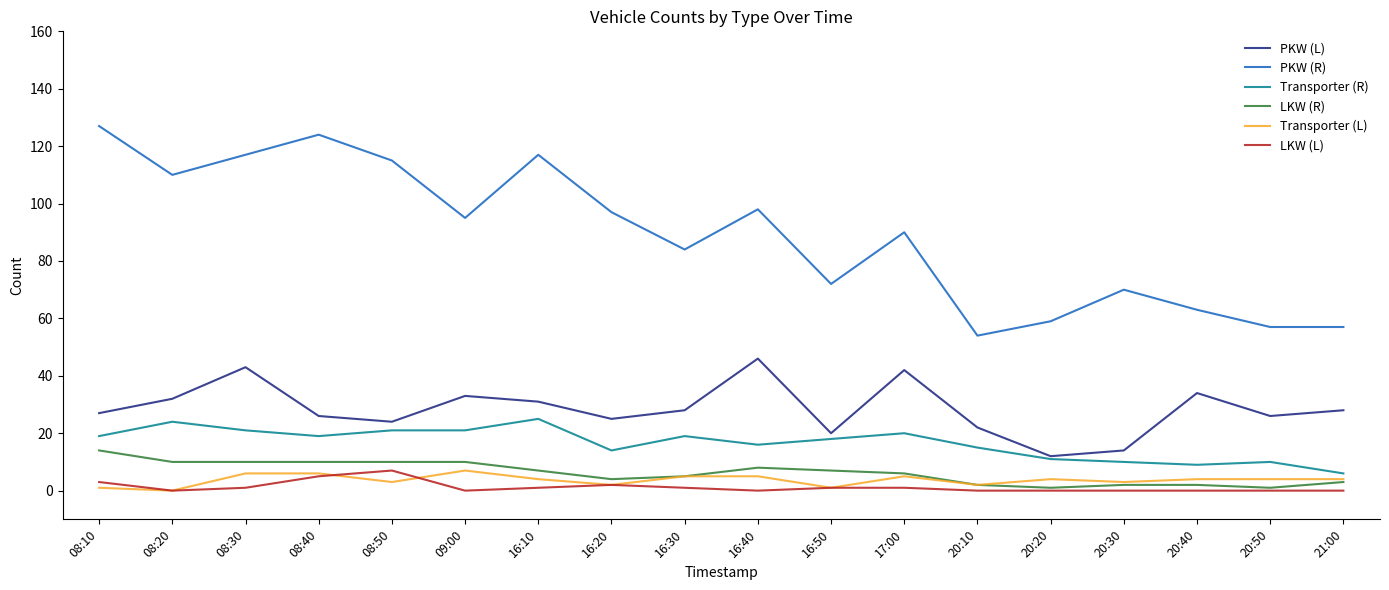

Reading right to left, transcribe all the data shown in this chart.

PKW (L): 28	26	34	14	12	22	42	20	46	28	25	31	33	24	26	43	32	27
PKW (R): 57	57	63	70	59	54	90	72	98	84	97	117	95	115	124	117	110	127
Transporter (R): 6	10	9	10	11	15	20	18	16	19	14	25	21	21	19	21	24	19
LKW (R): 3	1	2	2	1	2	6	7	8	5	4	7	10	10	10	10	10	14
Transporter (L): 4	4	4	3	4	2	5	1	5	5	2	4	7	3	6	6	0	1
LKW (L): 0	0	0	0	0	0	1	1	0	1	2	1	0	7	5	1	0	3